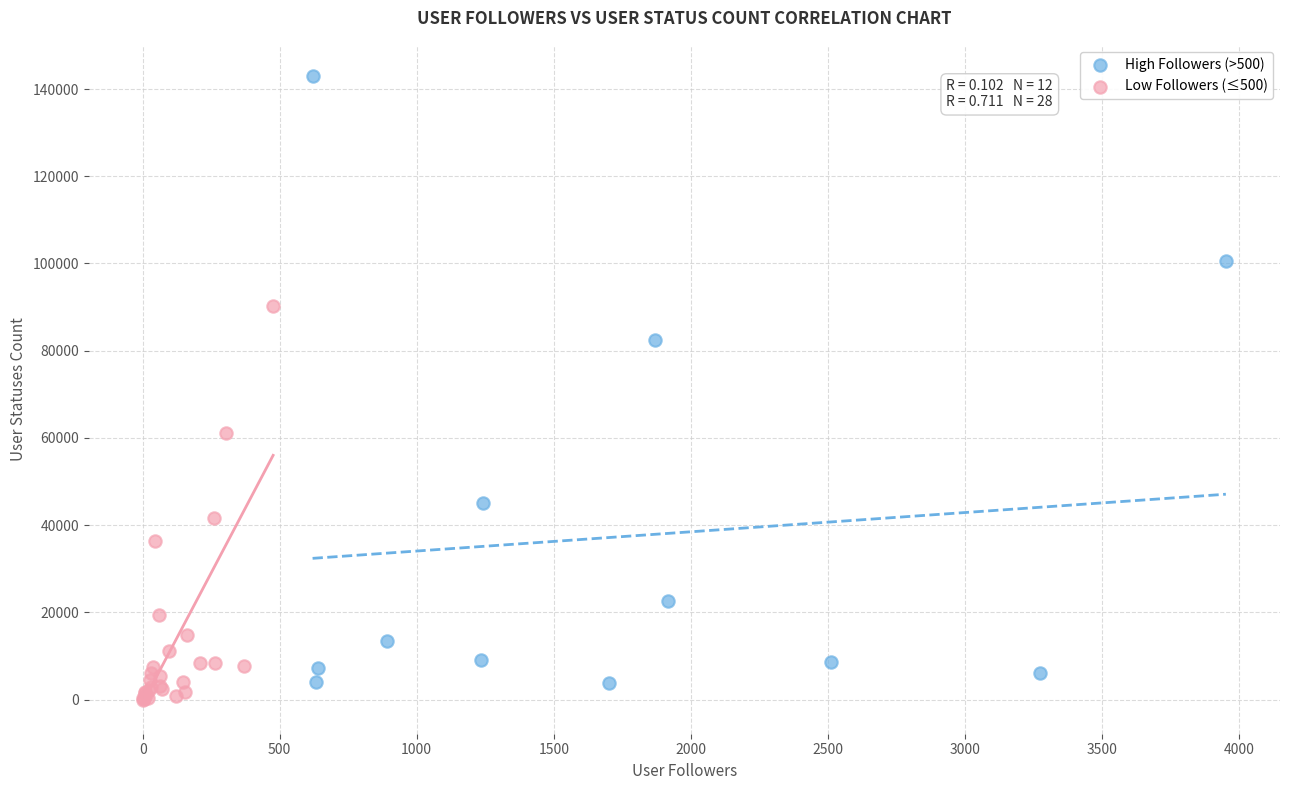

Which series has the largest Y range (max minus min)?

High Followers (>500)